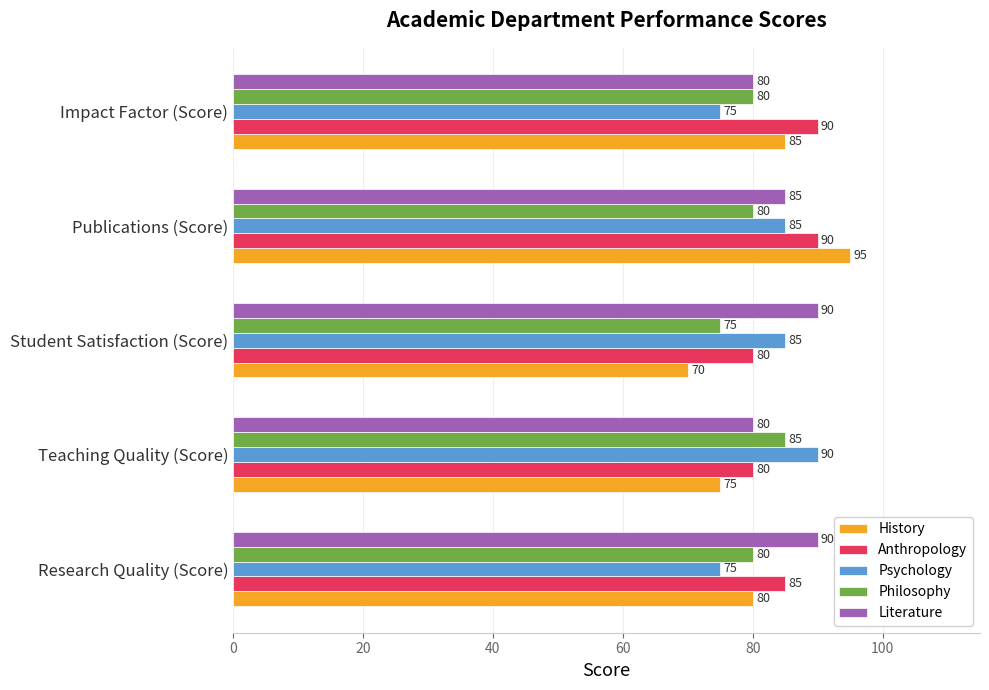

Which series changed the most between Teaching Quality (Score) and Impact Factor (Score)?

Psychology